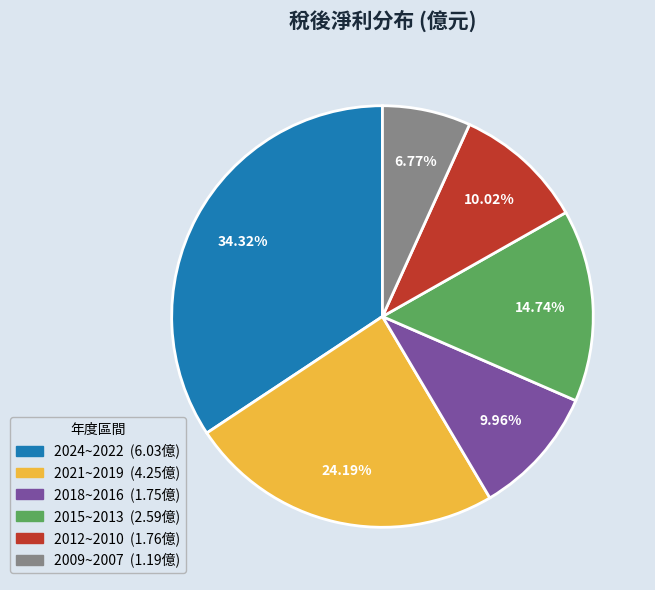

Is there any slice that represents more than half of the pie?

No